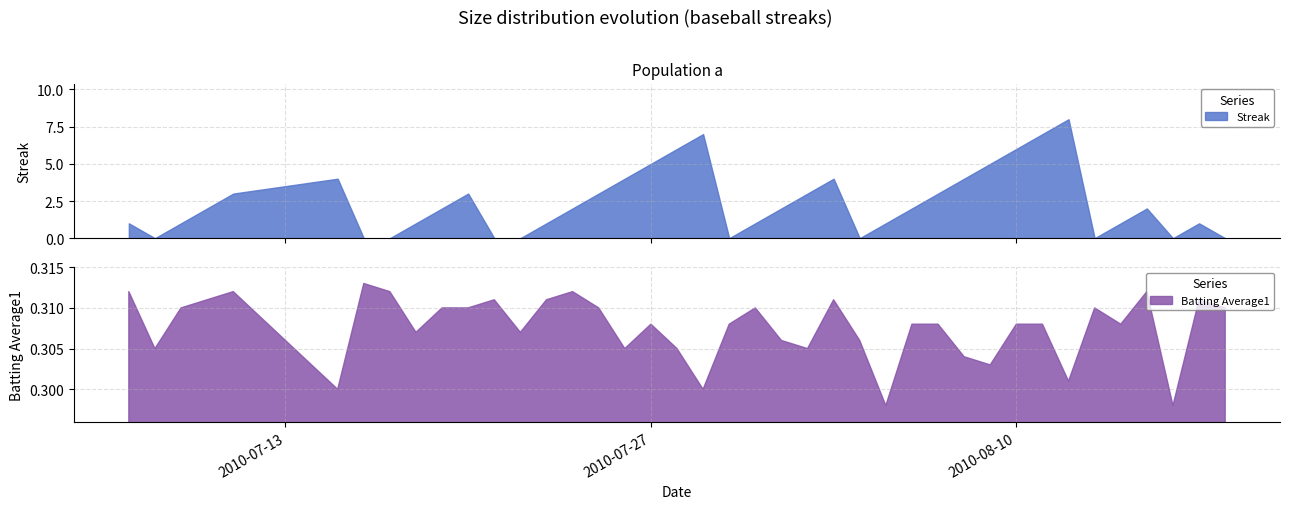

At how many categories does at least one series exceed 7?

1